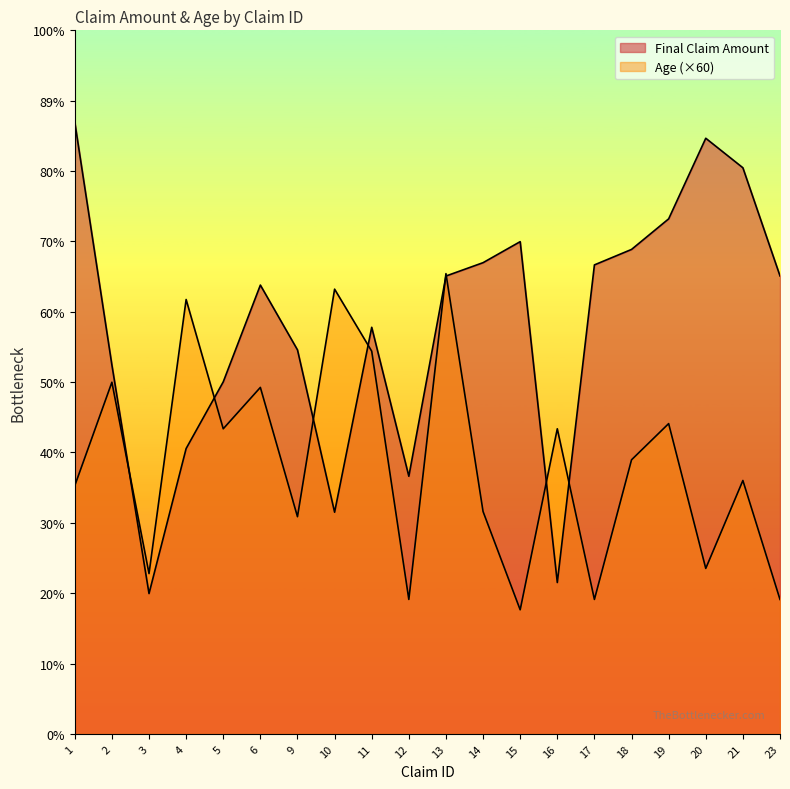

Which series has the widest spread of values?

Final Claim Amount